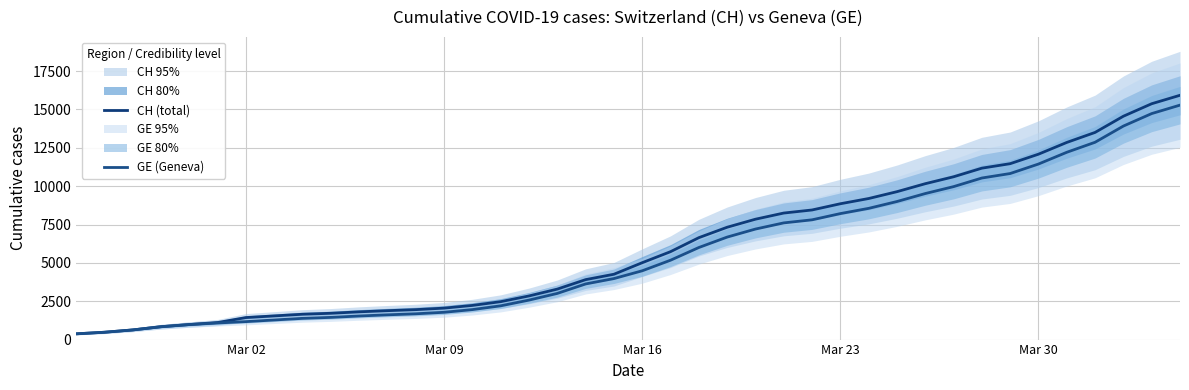

True or false: GE (Geneva) and CH (total) cross at least once.

False